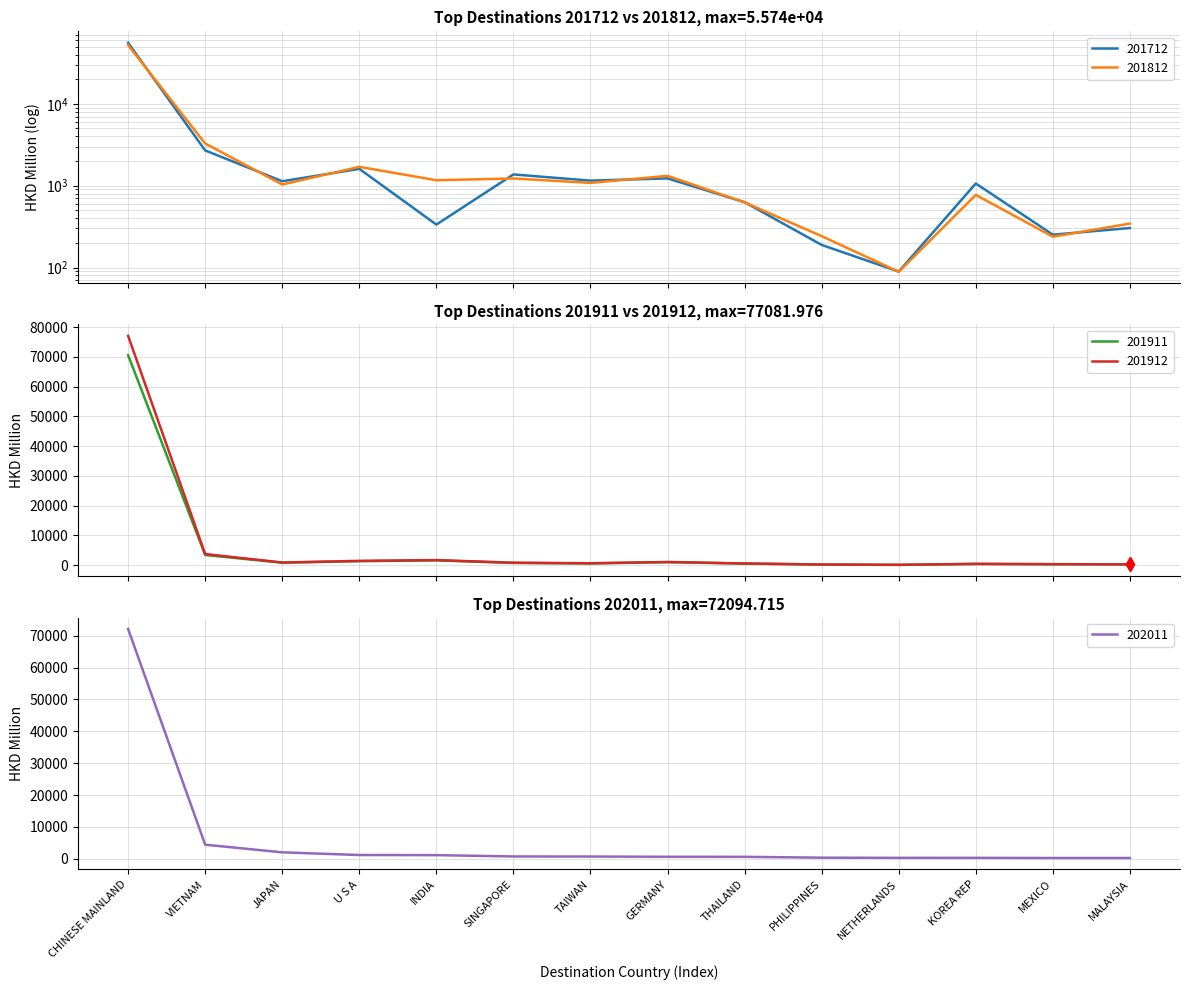

What is the value of the 202011 point at the 1st from the left?

72094.7